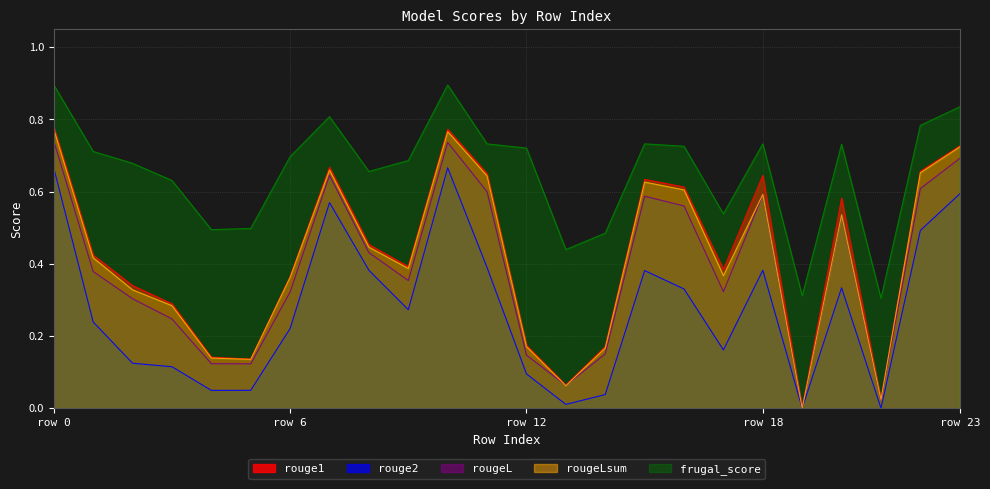

How many interior local peaks does the frugal_score series have?

5